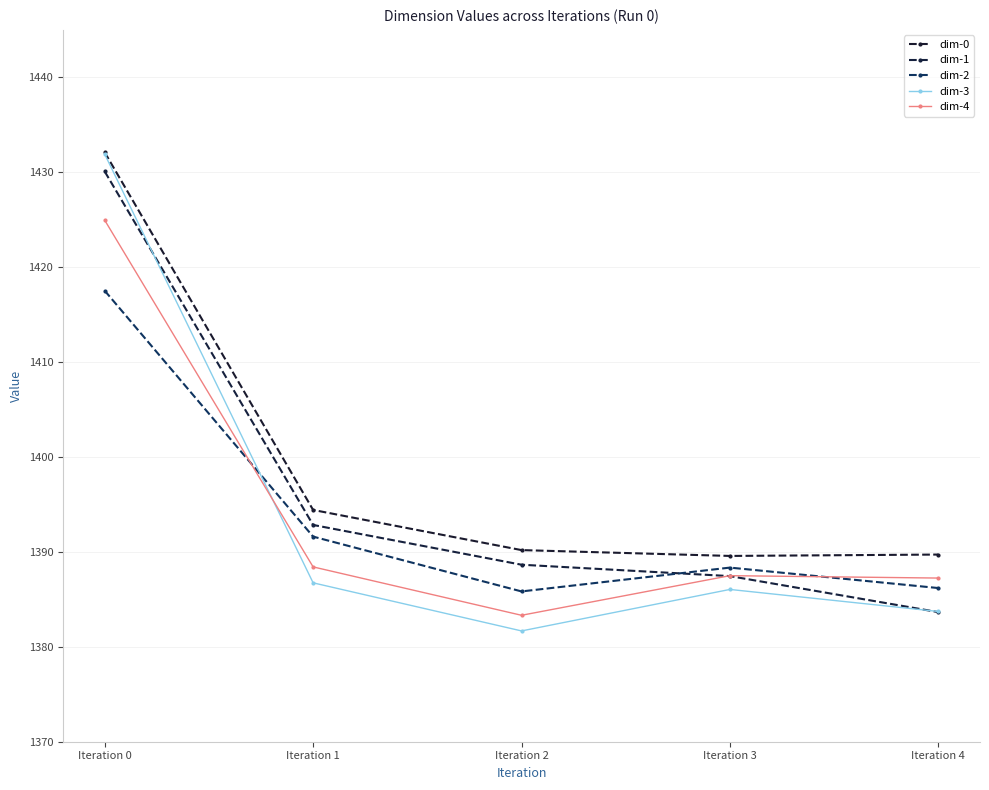

How many times do dim-2 and dim-3 cross each other?

1